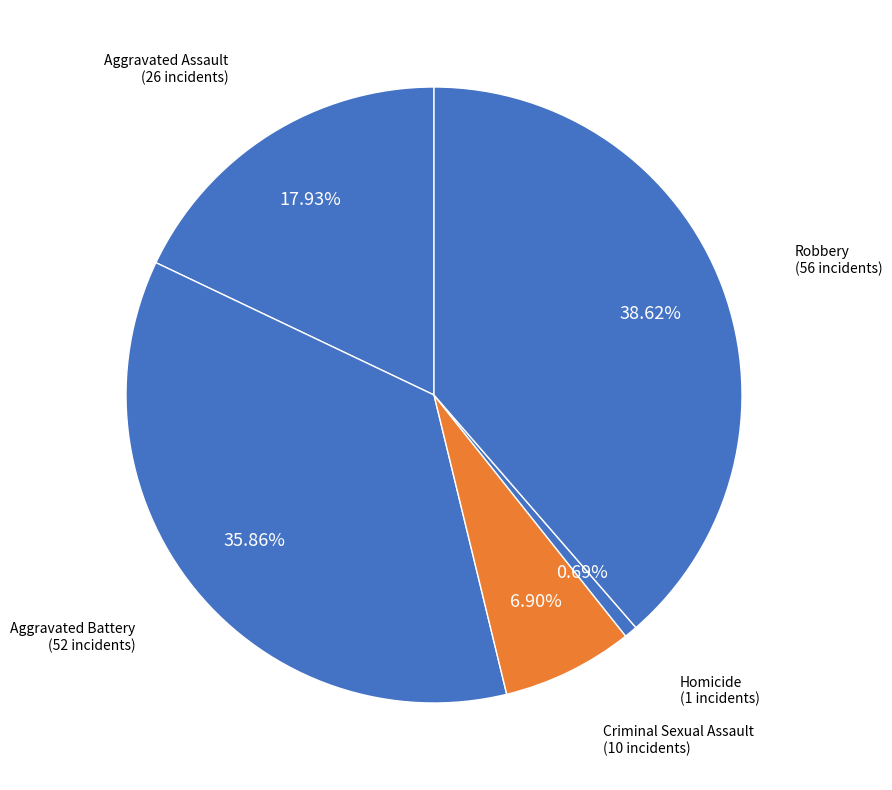

How many segments does this pie chart have?

5